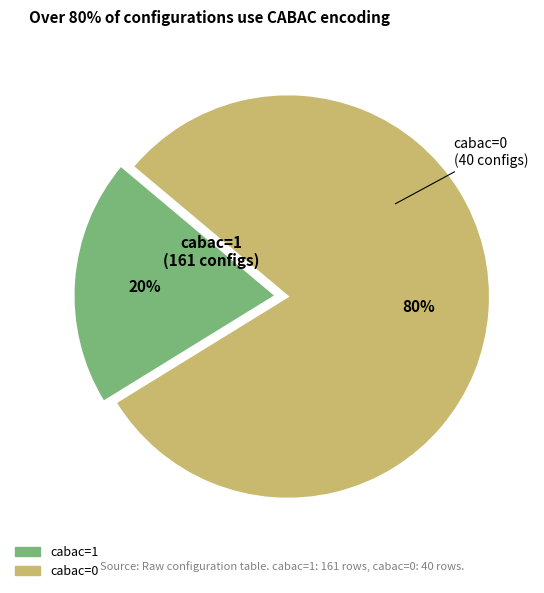

To the nearest percent, what is the difference between the largest and smallest slice percentages?

60%